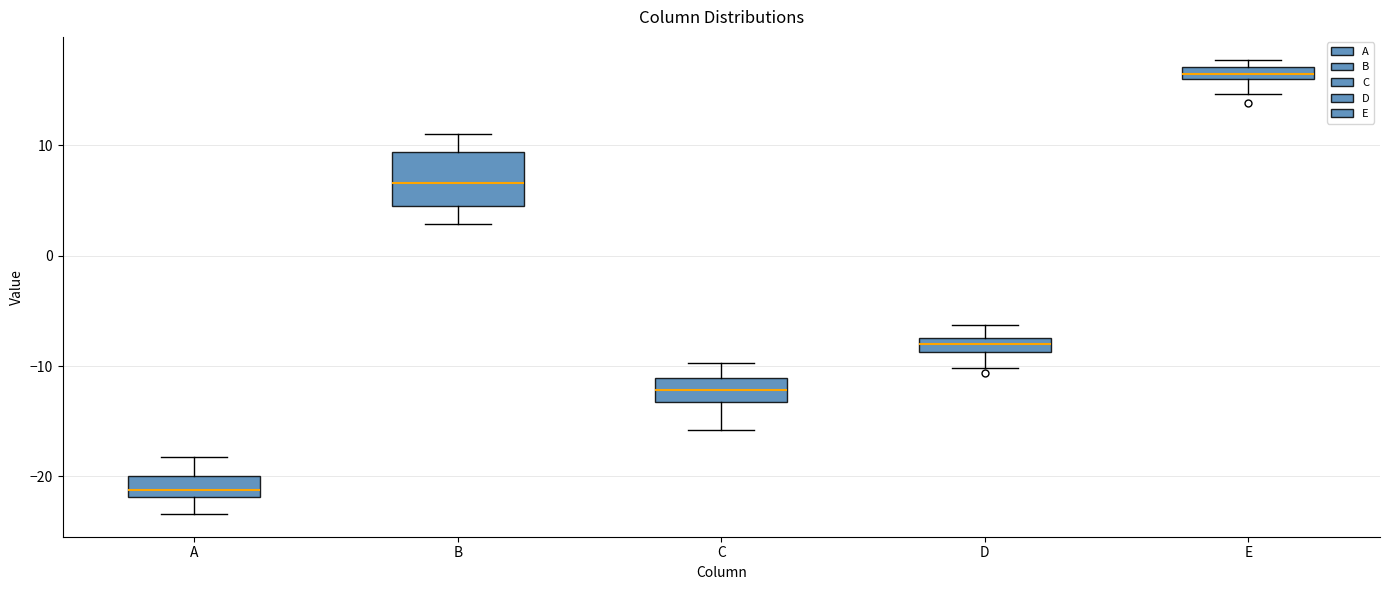

Comparing the boxes themselves (not the whiskers), which one is the tallest?

B